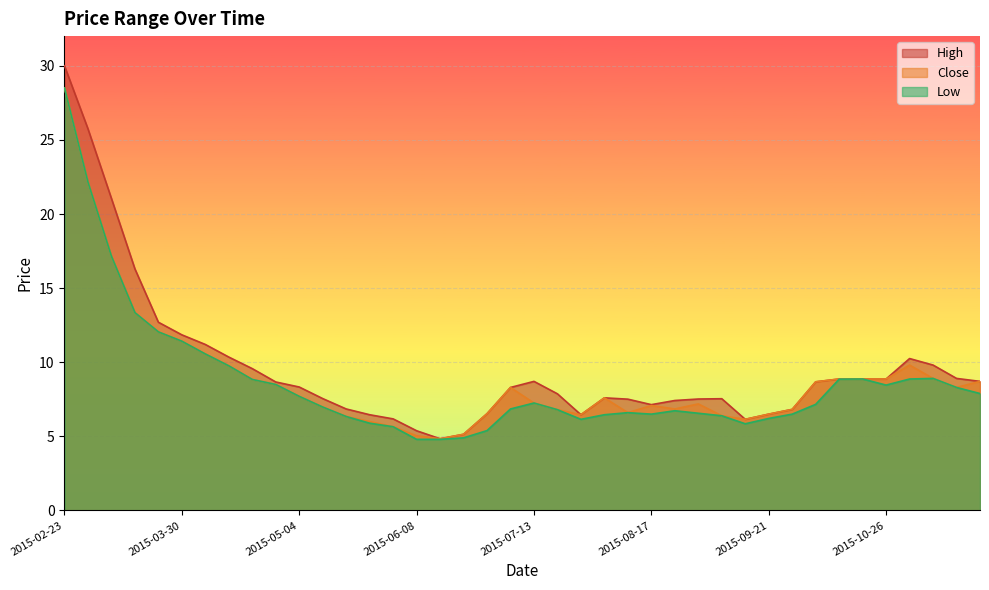

How many data points in High are less than 8?

19